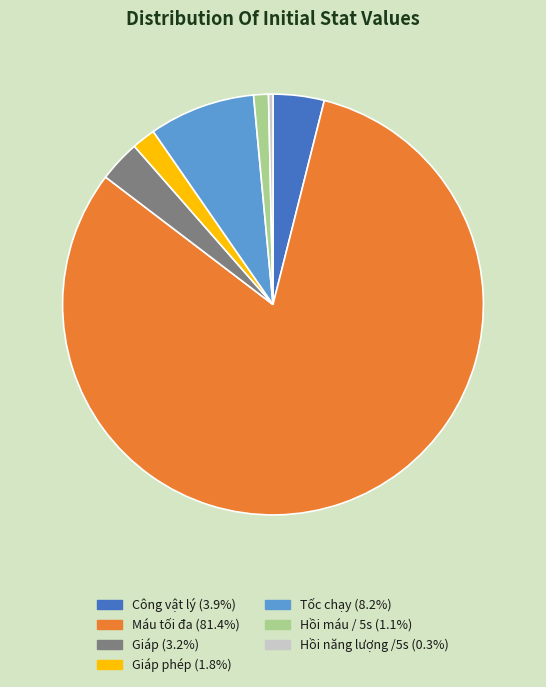

How many slices are in this pie chart?

7